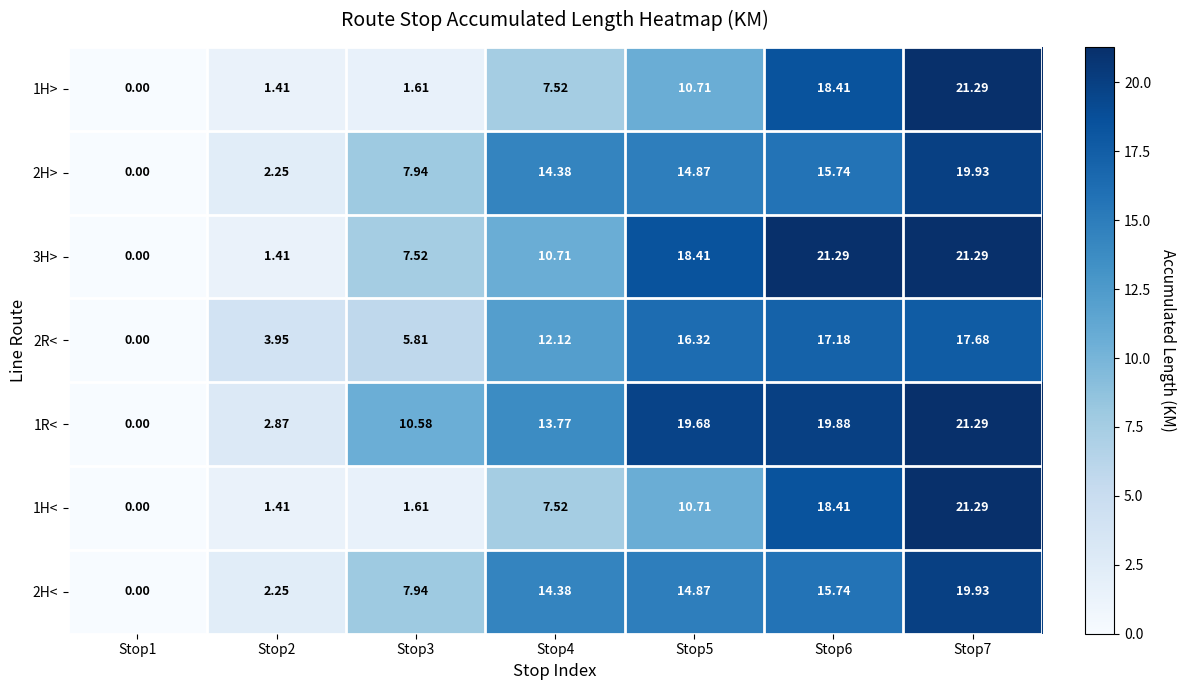

Count the number of categories in the chart.

7